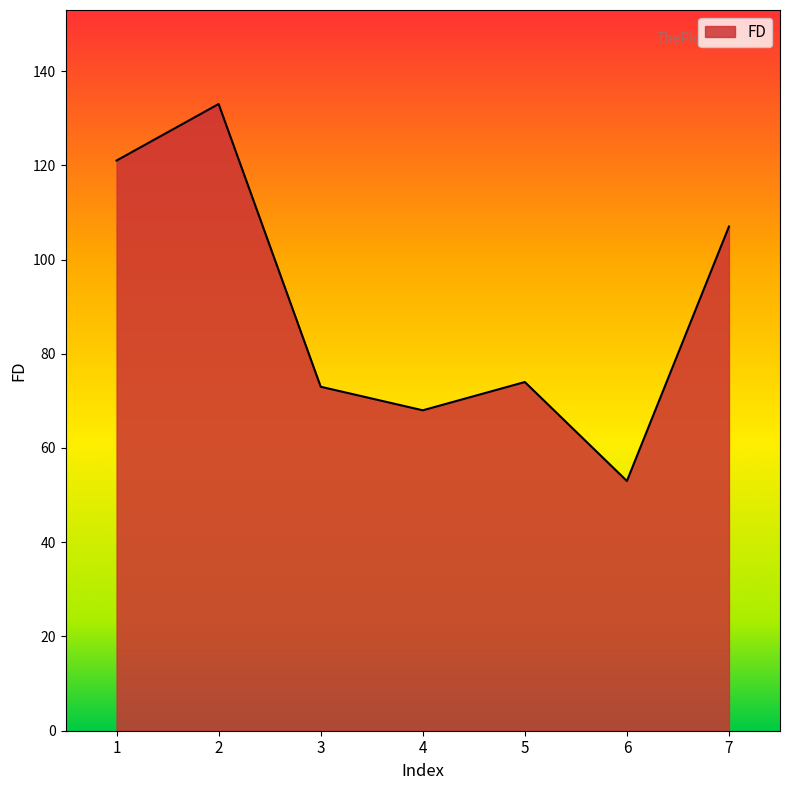

What is the ratio of the value at 2 to the value at 4?

2.0